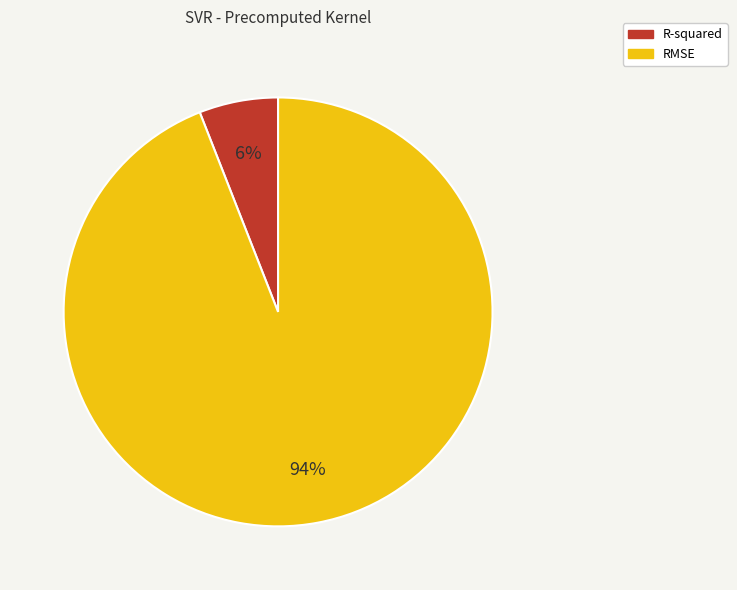

Is the sum of RMSE and R-squared greater than half?

Yes